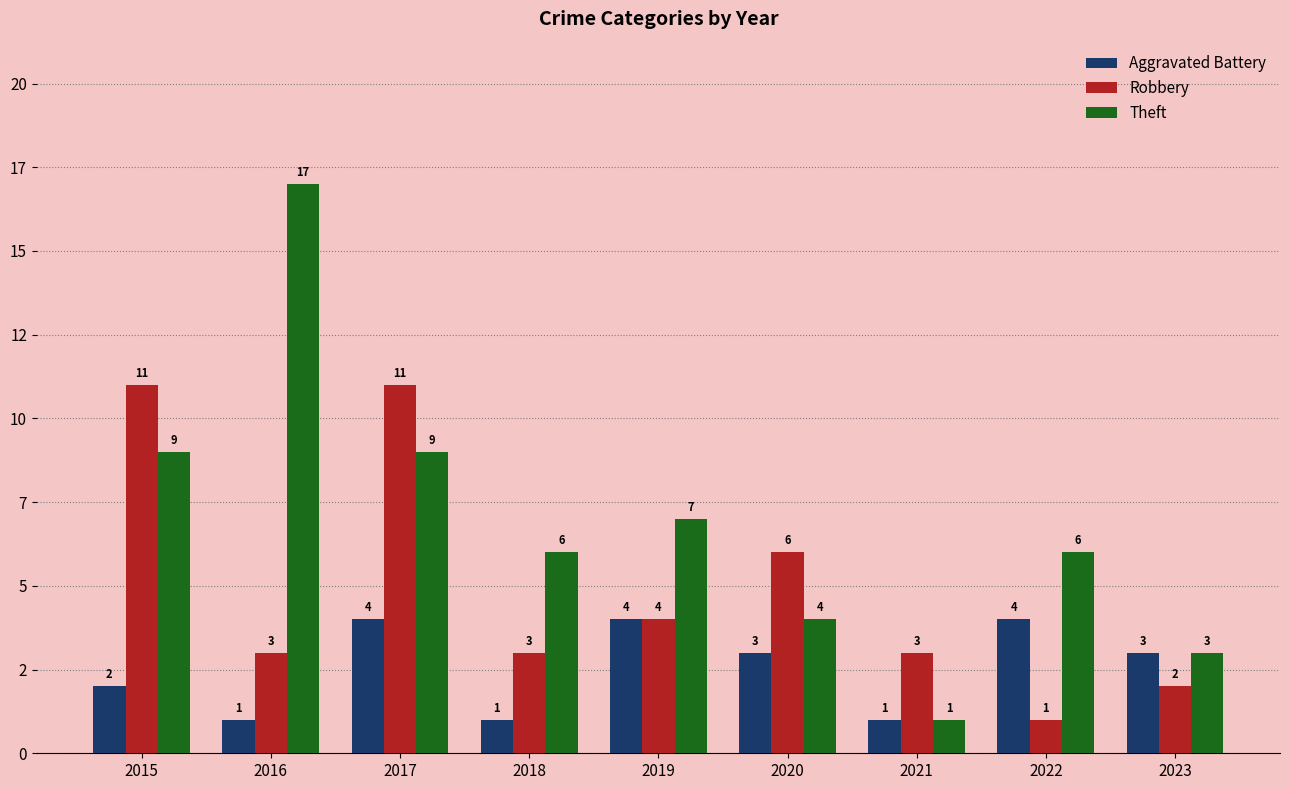

List the series in order of their peak value, highest first.

Theft, Robbery, Aggravated Battery